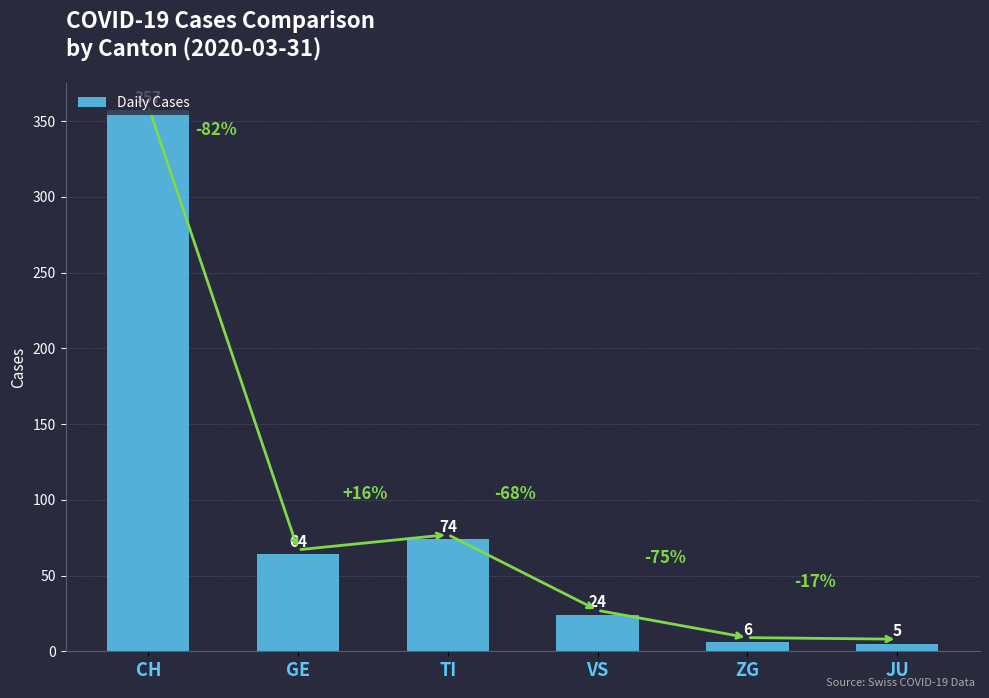

List the labels in order of value, largest first.

CH, TI, GE, VS, ZG, JU